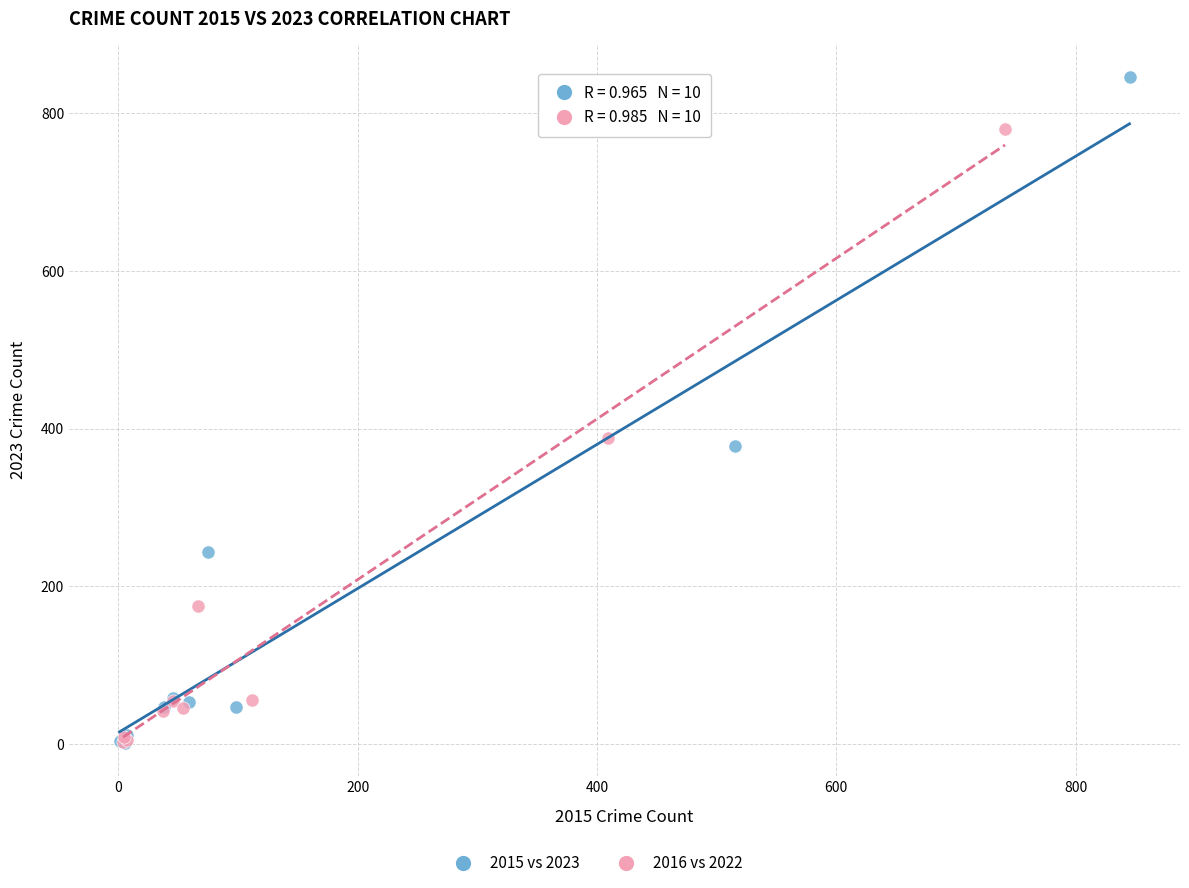

Which series reaches the maximum Y coordinate?

2015 vs 2023